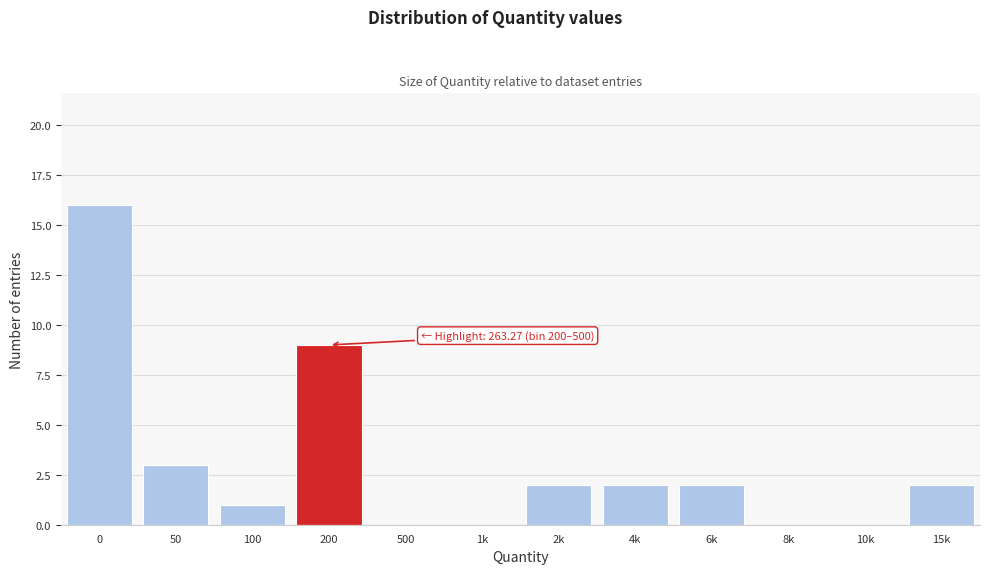

Reading left to right, transcribe all the data shown in this chart.

0=16	50=3	100=1	200=9	500=0	1k=0	2k=2	4k=2	6k=2	8k=0	10k=0	15k=2